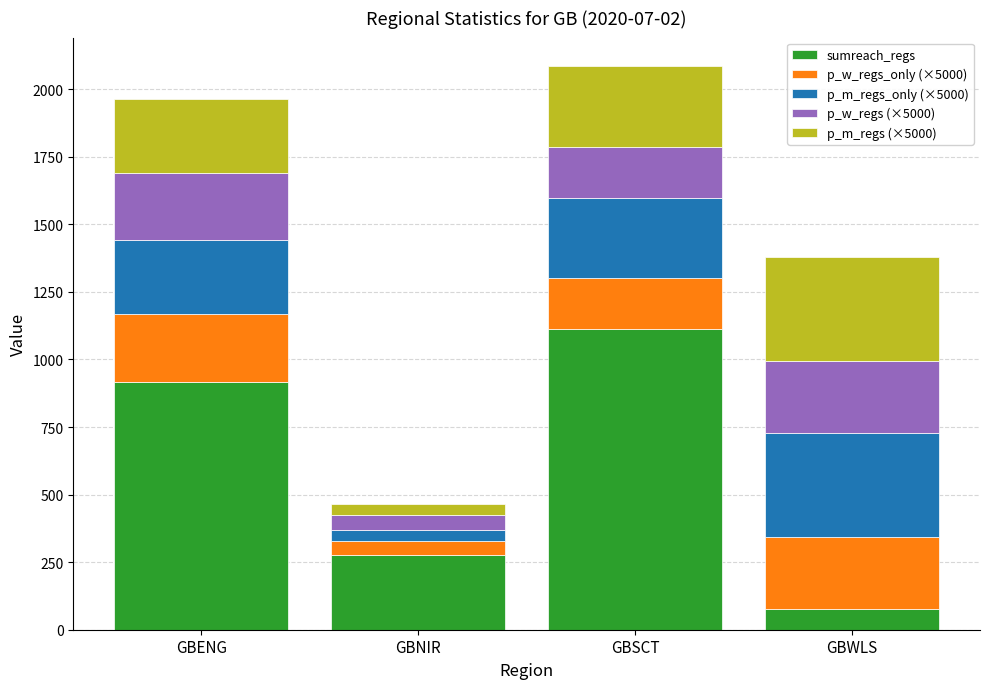

What is the total value across all series at GBWLS?

1377.6